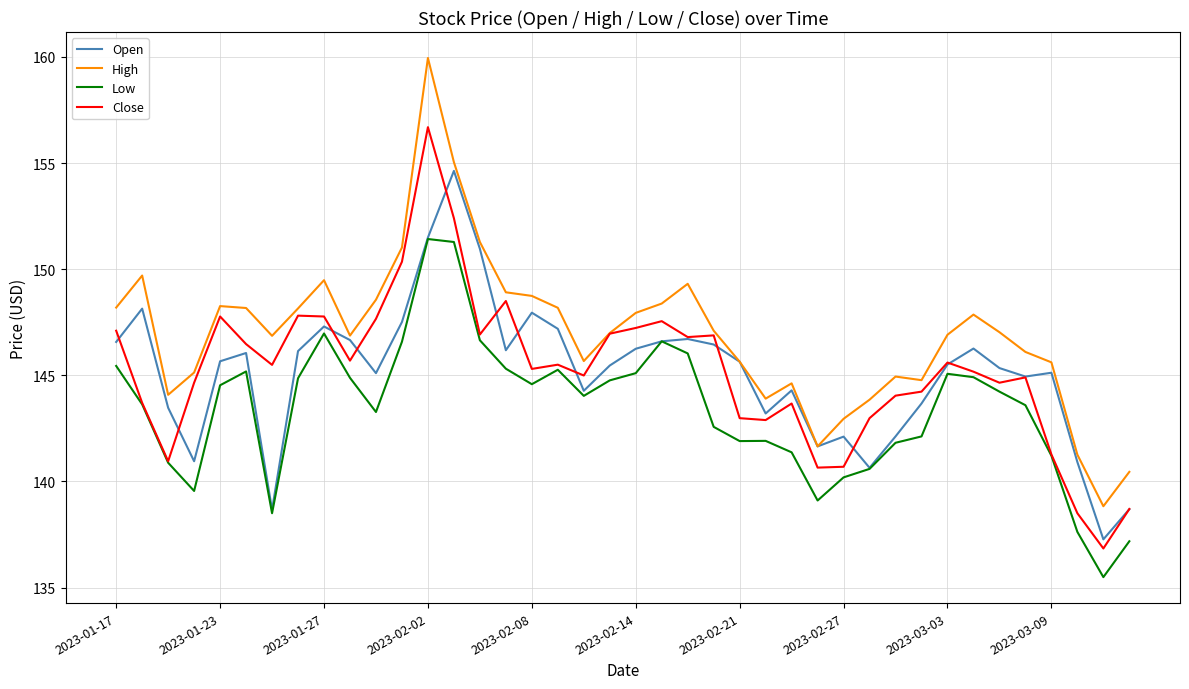

How many lines are shown in the chart?

4